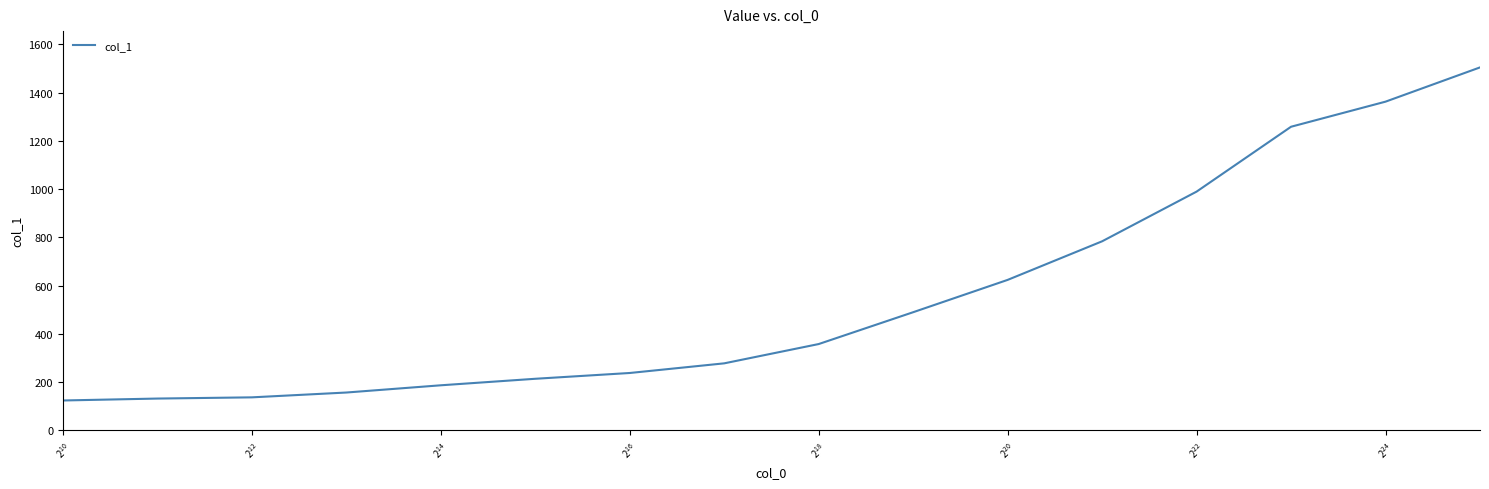

What is the greatest value displayed?

1505